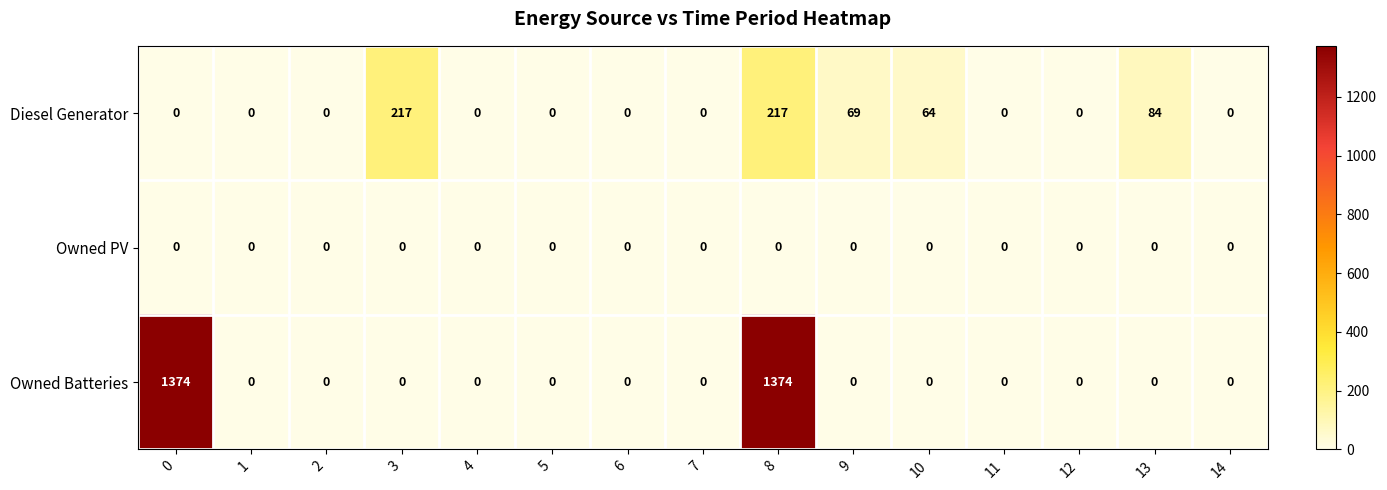

Which series changed the most between 0 and 3?

Owned Batteries